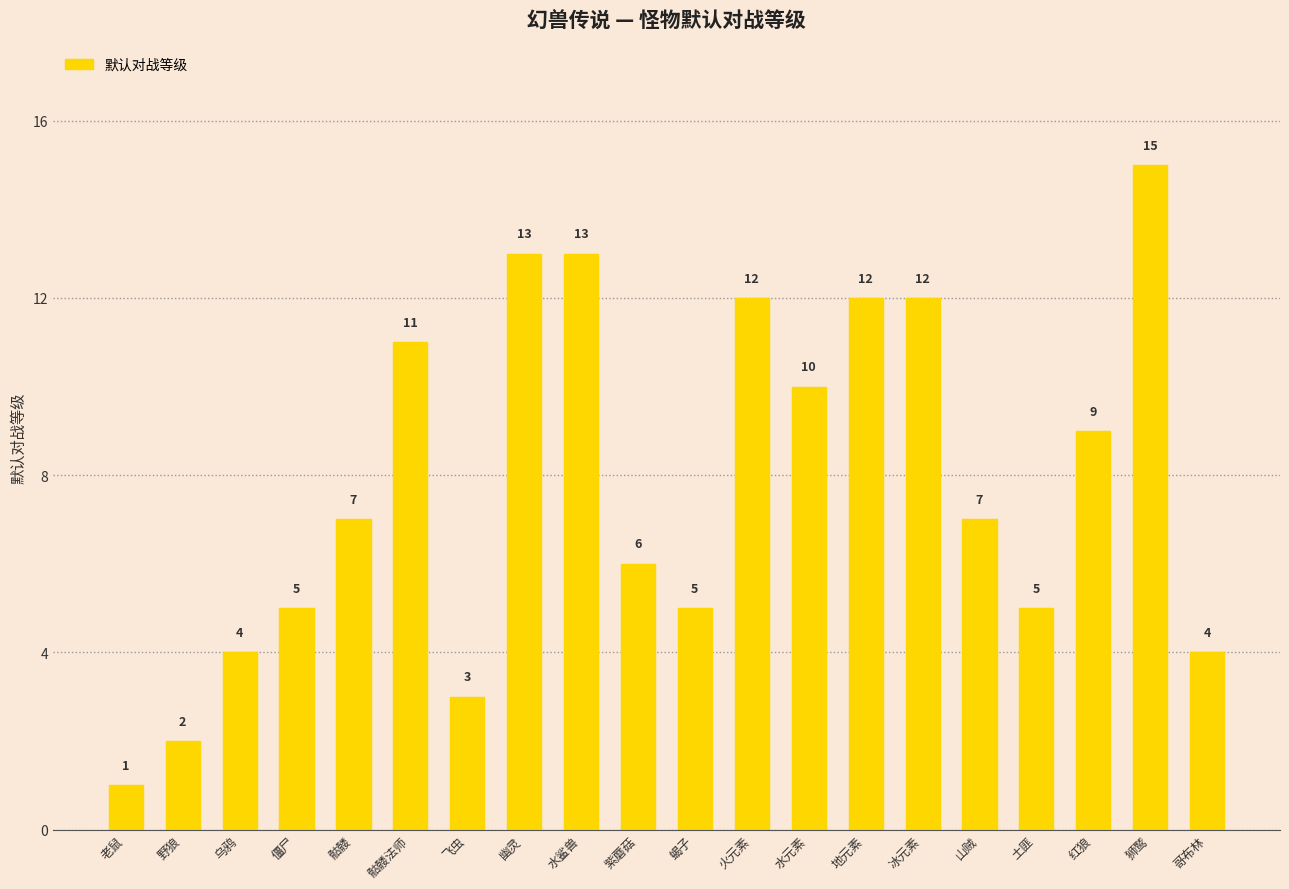

Reading right to left, what are all the values shown in this chart?

哥布林=4	狮鹫=15	红狼=9	土匪=5	山贼=7	冰元素=12	地元素=12	水元素=10	火元素=12	蝎子=5	紫蘑菇=6	水鲨兽=13	幽灵=13	飞虫=3	骷髅法师=11	骷髅=7	僵尸=5	乌鸦=4	野狼=2	老鼠=1